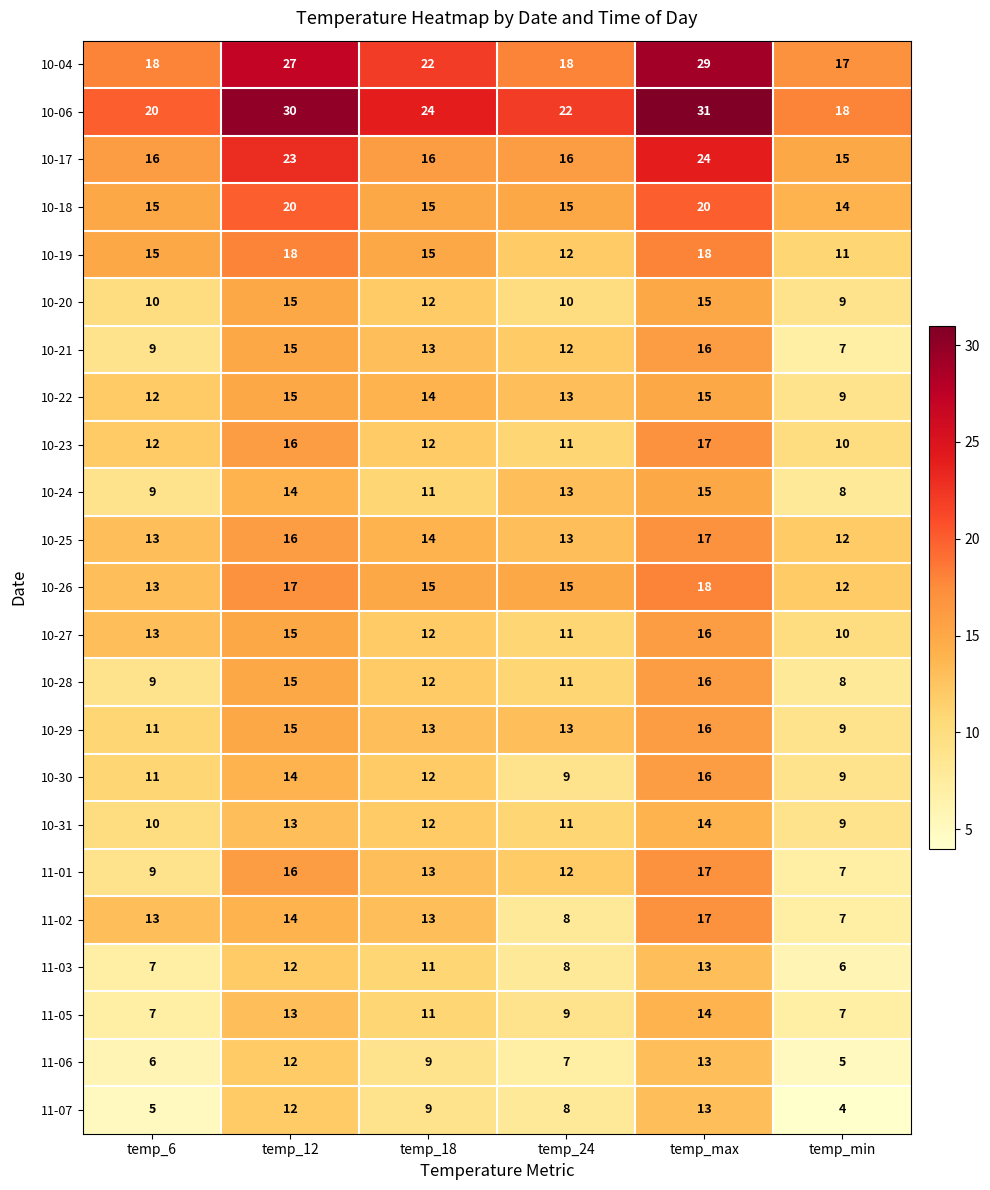

The 10-31 series shows 11 at temp_24. True or false?

True